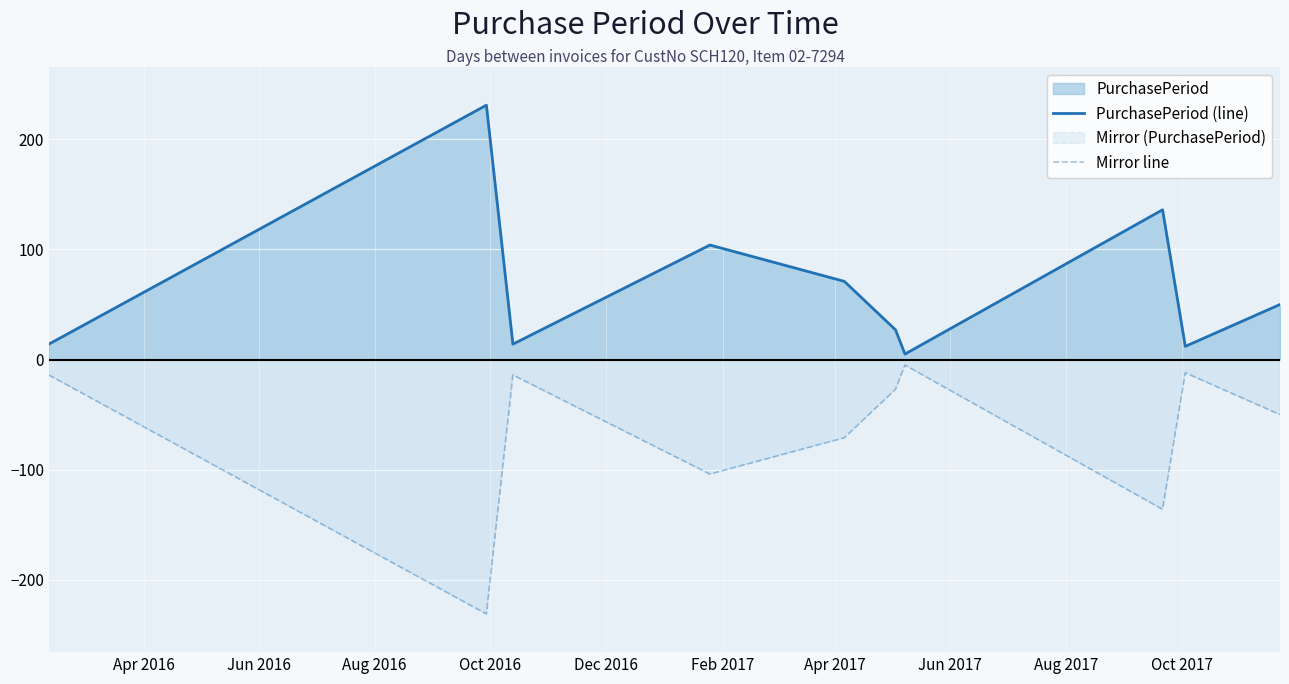

What is the difference between the maximum and minimum values in the PurchasePeriod (line) series?

226